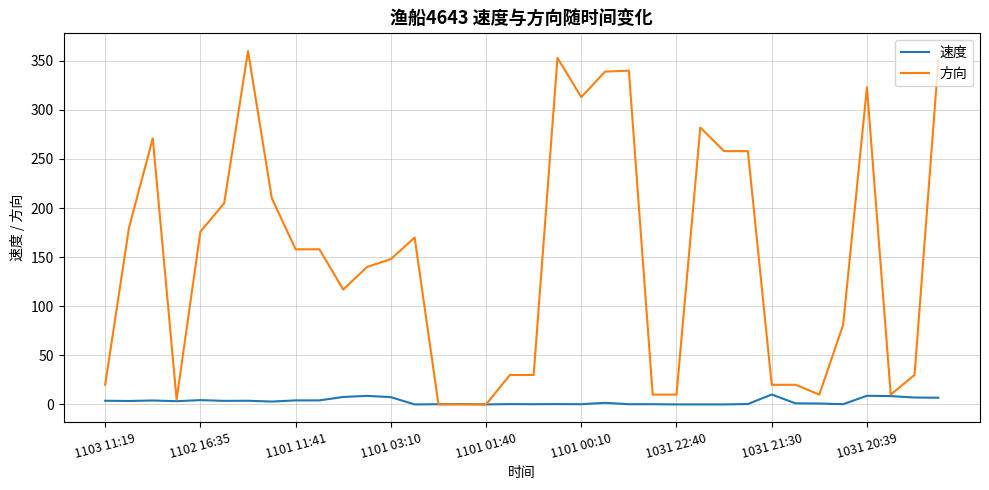

Which series has the largest range (max minus min)?

方向